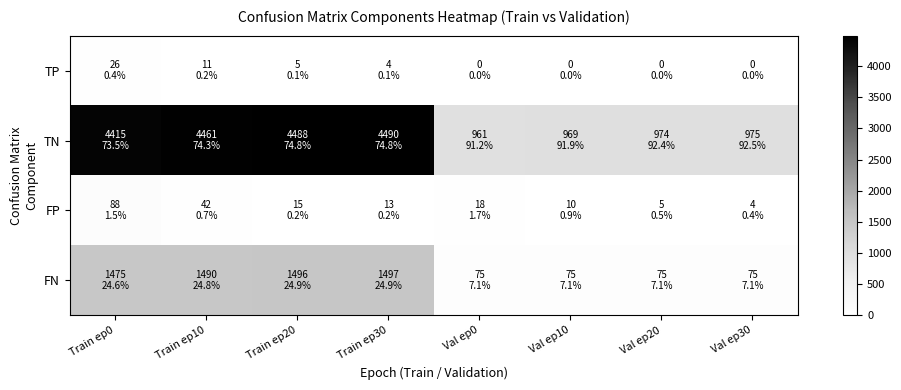

At how many categories does at least one series exceed 2043?

4